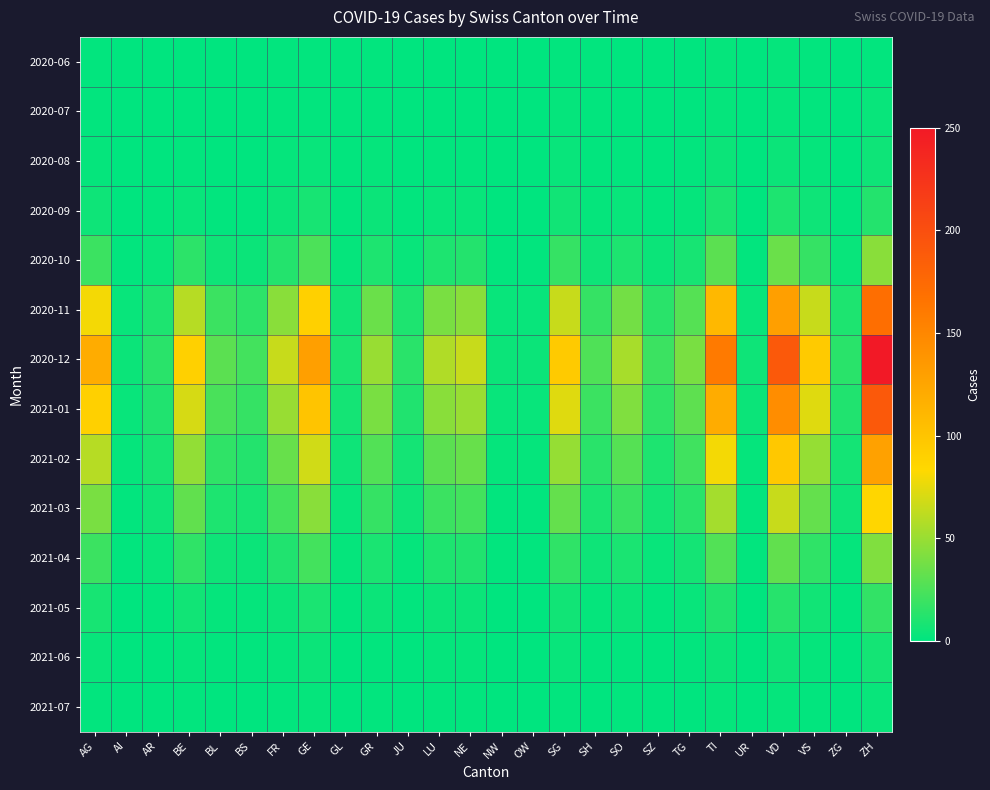

Reading right to left, what are all the values shown in this chart?

2020-06: ZH=1	ZG=0	VS=1	VD=2	UR=0	TI=2	TG=0	SZ=0	SO=0	SH=1	SG=1	OW=0	NW=0	NE=0	LU=0	JU=0	GR=1	GL=1	GE=1	FR=1	BS=0	BL=0	BE=0	AR=0	AI=0	AG=1
2020-07: ZH=3	ZG=0	VS=1	VD=2	UR=0	TI=2	TG=0	SZ=0	SO=0	SH=1	SG=2	OW=0	NW=0	NE=0	LU=0	JU=0	GR=1	GL=1	GE=1	FR=1	BS=0	BL=0	BE=0	AR=0	AI=0	AG=1
2020-08: ZH=5	ZG=0	VS=2	VD=4	UR=0	TI=4	TG=1	SZ=0	SO=1	SH=1	SG=3	OW=0	NW=0	NE=1	LU=1	JU=0	GR=2	GL=1	GE=3	FR=2	BS=0	BL=0	BE=1	AR=0	AI=0	AG=2
2020-09: ZH=12	ZG=1	VS=5	VD=10	UR=0	TI=9	TG=2	SZ=1	SO=3	SH=2	SG=6	OW=0	NW=0	NE=3	LU=3	JU=1	GR=4	GL=1	GE=8	FR=4	BS=1	BL=1	BE=3	AR=1	AI=0	AG=5
2020-10: ZH=45	ZG=3	VS=18	VD=35	UR=1	TI=30	TG=8	SZ=4	SO=10	SH=5	SG=18	OW=1	NW=1	NE=12	LU=10	JU=3	GR=10	GL=2	GE=25	FR=12	BS=4	BL=5	BE=15	AR=3	AI=1	AG=20
2020-11: ZH=170	ZG=10	VS=65	VD=130	UR=3	TI=110	TG=28	SZ=14	SO=38	SH=18	SG=65	OW=3	NW=3	NE=45	LU=40	JU=10	GR=35	GL=6	GE=90	FR=45	BS=15	BL=20	BE=60	AR=10	AI=3	AG=80
2020-12: ZH=250	ZG=14	VS=95	VD=190	UR=5	TI=160	TG=40	SZ=20	SO=55	SH=26	SG=95	OW=4	NW=4	NE=65	LU=58	JU=14	GR=50	GL=9	GE=130	FR=65	BS=22	BL=30	BE=90	AR=14	AI=4	AG=120
2021-01: ZH=190	ZG=11	VS=73	VD=145	UR=4	TI=120	TG=31	SZ=16	SO=42	SH=20	SG=73	OW=3	NW=3	NE=50	LU=45	JU=11	GR=40	GL=7	GE=100	FR=50	BS=18	BL=24	BE=70	AR=11	AI=3	AG=90
2021-02: ZH=128	ZG=7	VS=49	VD=97	UR=2	TI=80	TG=21	SZ=10	SO=28	SH=14	SG=49	OW=2	NW=2	NE=34	LU=30	JU=7	GR=27	GL=5	GE=68	FR=34	BS=12	BL=16	BE=48	AR=8	AI=2	AG=60
2021-03: ZH=85	ZG=5	VS=33	VD=65	UR=1	TI=54	TG=14	SZ=7	SO=19	SH=9	SG=33	OW=1	NW=1	NE=22	LU=20	JU=5	GR=18	GL=3	GE=45	FR=22	BS=8	BL=10	BE=32	AR=5	AI=1	AG=40
2021-04: ZH=42	ZG=2	VS=16	VD=32	UR=1	TI=27	TG=7	SZ=3	SO=9	SH=5	SG=16	OW=1	NW=1	NE=11	LU=10	JU=2	GR=9	GL=2	GE=22	FR=11	BS=4	BL=5	BE=16	AR=3	AI=1	AG=20
2021-05: ZH=17	ZG=1	VS=6	VD=13	UR=0	TI=11	TG=3	SZ=1	SO=4	SH=2	SG=6	OW=0	NW=0	NE=4	LU=4	JU=1	GR=4	GL=1	GE=9	FR=4	BS=2	BL=2	BE=6	AR=1	AI=0	AG=8
2021-06: ZH=7	ZG=0	VS=2	VD=5	UR=0	TI=4	TG=1	SZ=0	SO=1	SH=1	SG=3	OW=0	NW=0	NE=2	LU=2	JU=0	GR=1	GL=0	GE=4	FR=2	BS=1	BL=1	BE=2	AR=0	AI=0	AG=3
2021-07: ZH=3	ZG=0	VS=1	VD=2	UR=0	TI=2	TG=0	SZ=0	SO=1	SH=0	SG=1	OW=0	NW=0	NE=1	LU=1	JU=0	GR=1	GL=0	GE=2	FR=1	BS=0	BL=0	BE=1	AR=0	AI=0	AG=1